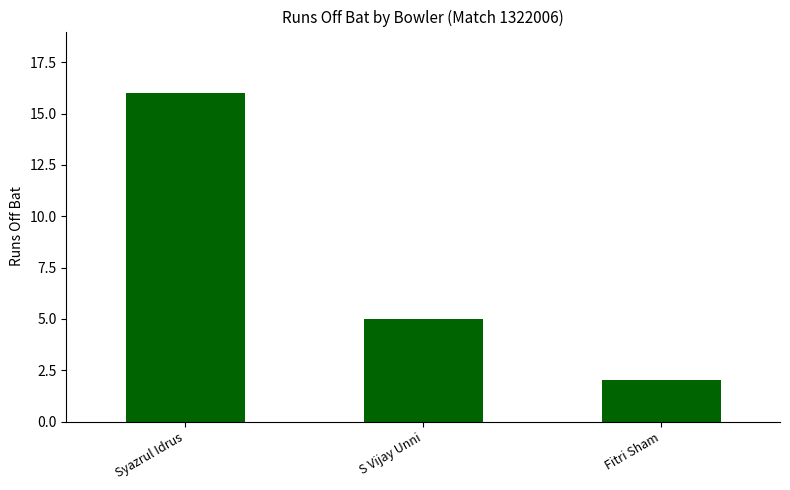

Which category has the lowest value across all series?

Fitri Sham